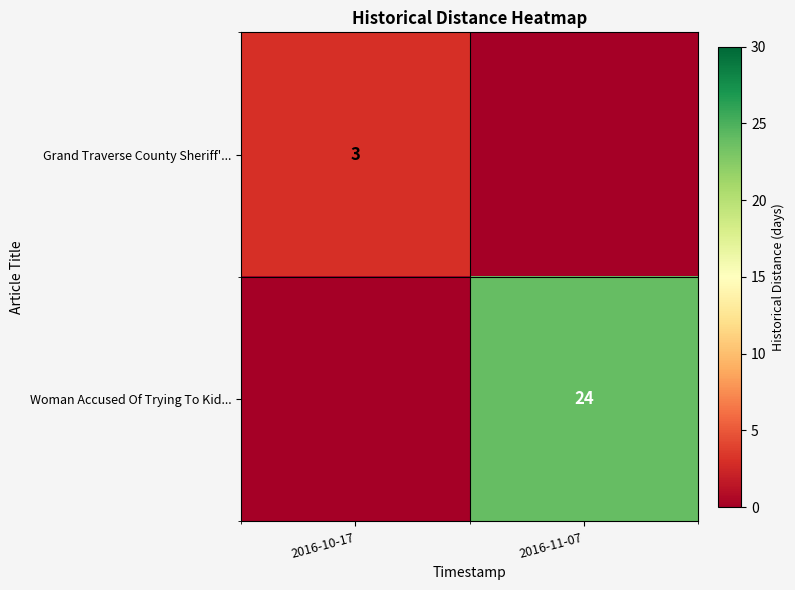

Is the value of Woman Accused Of Trying To Kid... at 2016-11-07 greater than the value of Grand Traverse County Sheriff'... at 2016-10-17?

Yes